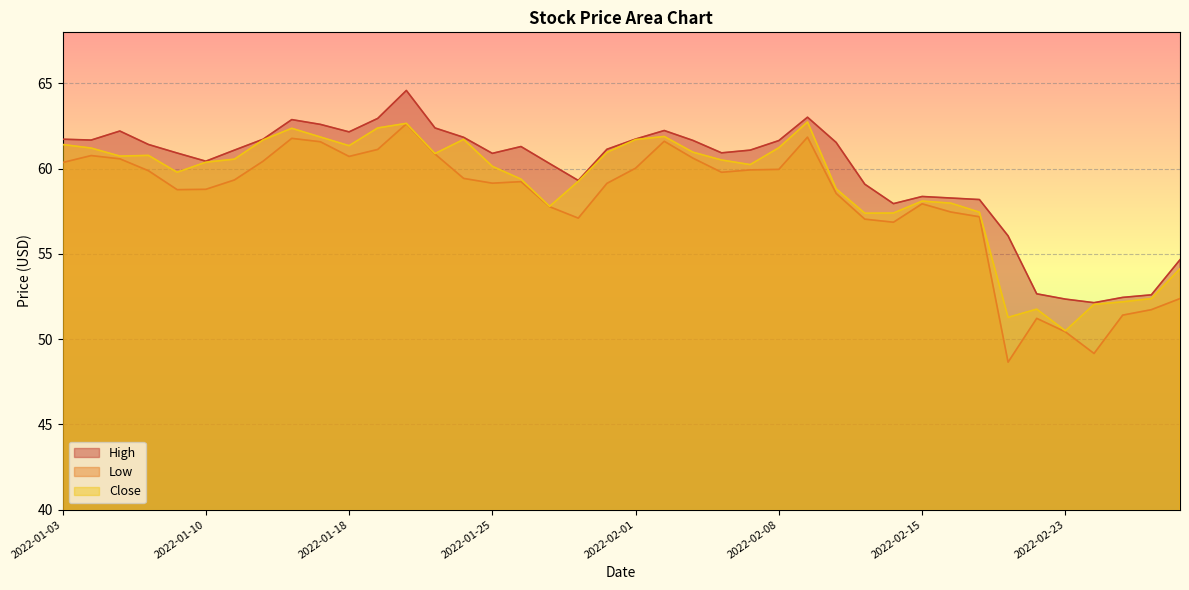

What is the difference between the maximum and minimum values in the Close series?

12.2